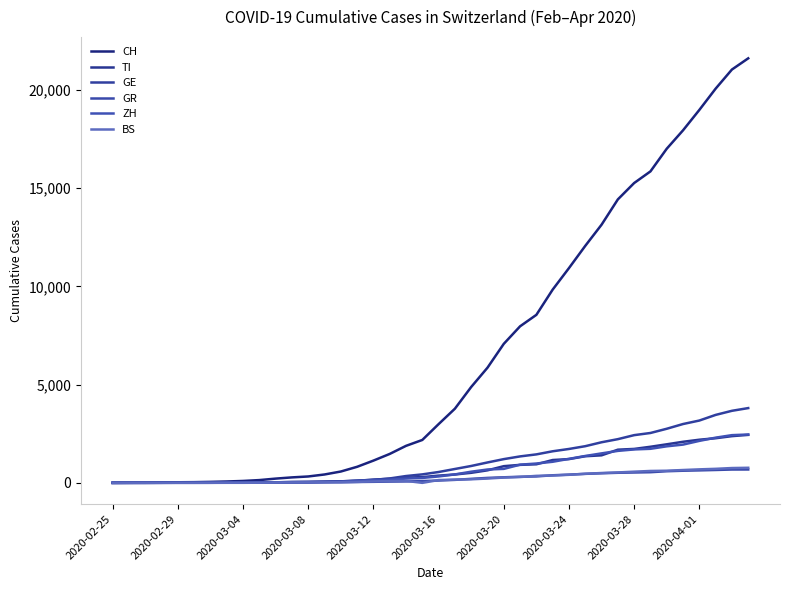

What is the difference between the second highest and second lowest values in the ZH series?

2428